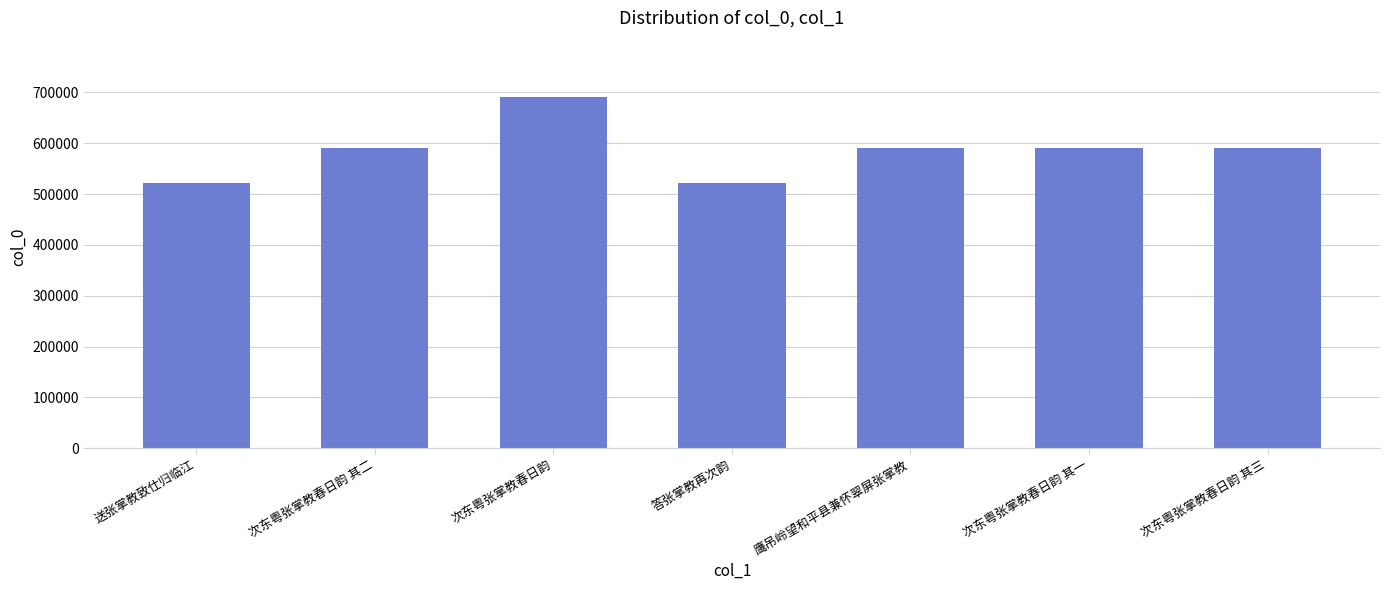

What is the sum of all values?

4093563